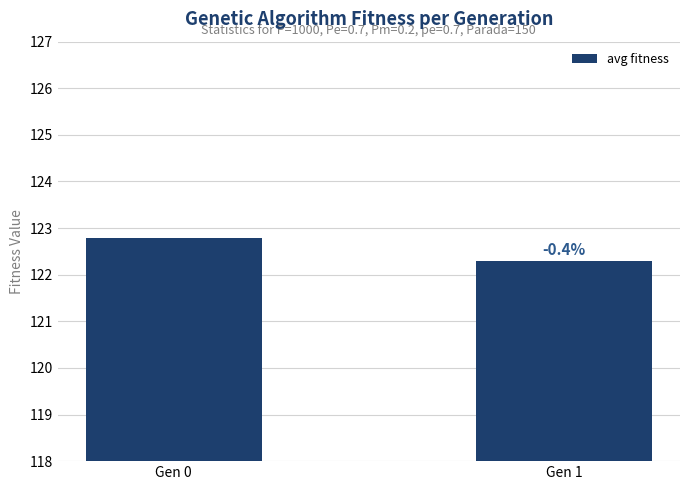

What is the sum of all values?

245.1